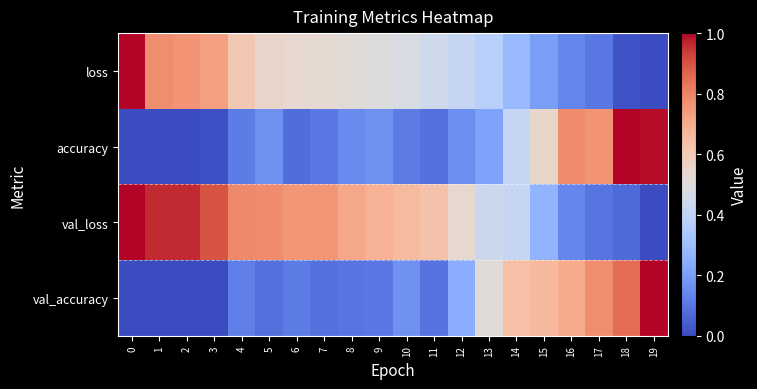

Which series changed the most between 6 and 13?

val_accuracy